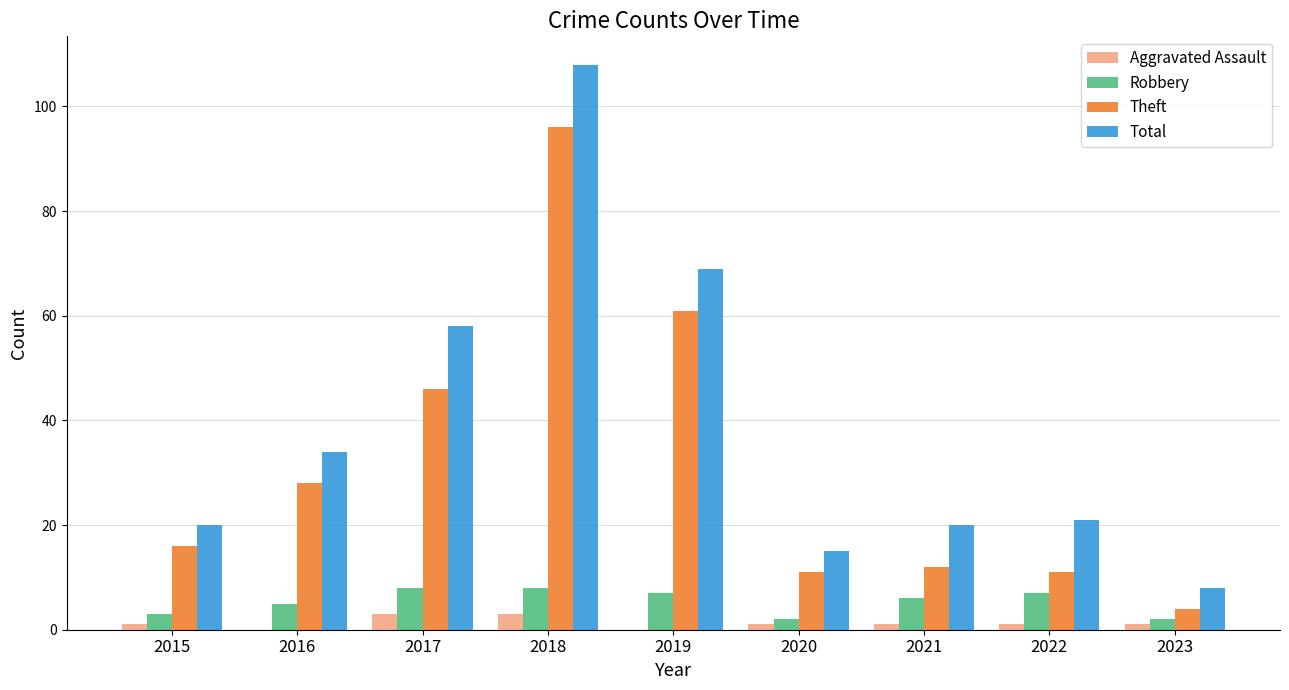

Reading left to right, transcribe all the data shown in this chart.

Aggravated Assault: 1	0	3	3	0	1	1	1	1
Robbery: 3	5	8	8	7	2	6	7	2
Theft: 16	28	46	96	61	11	12	11	4
Total: 20	34	58	108	69	15	20	21	8